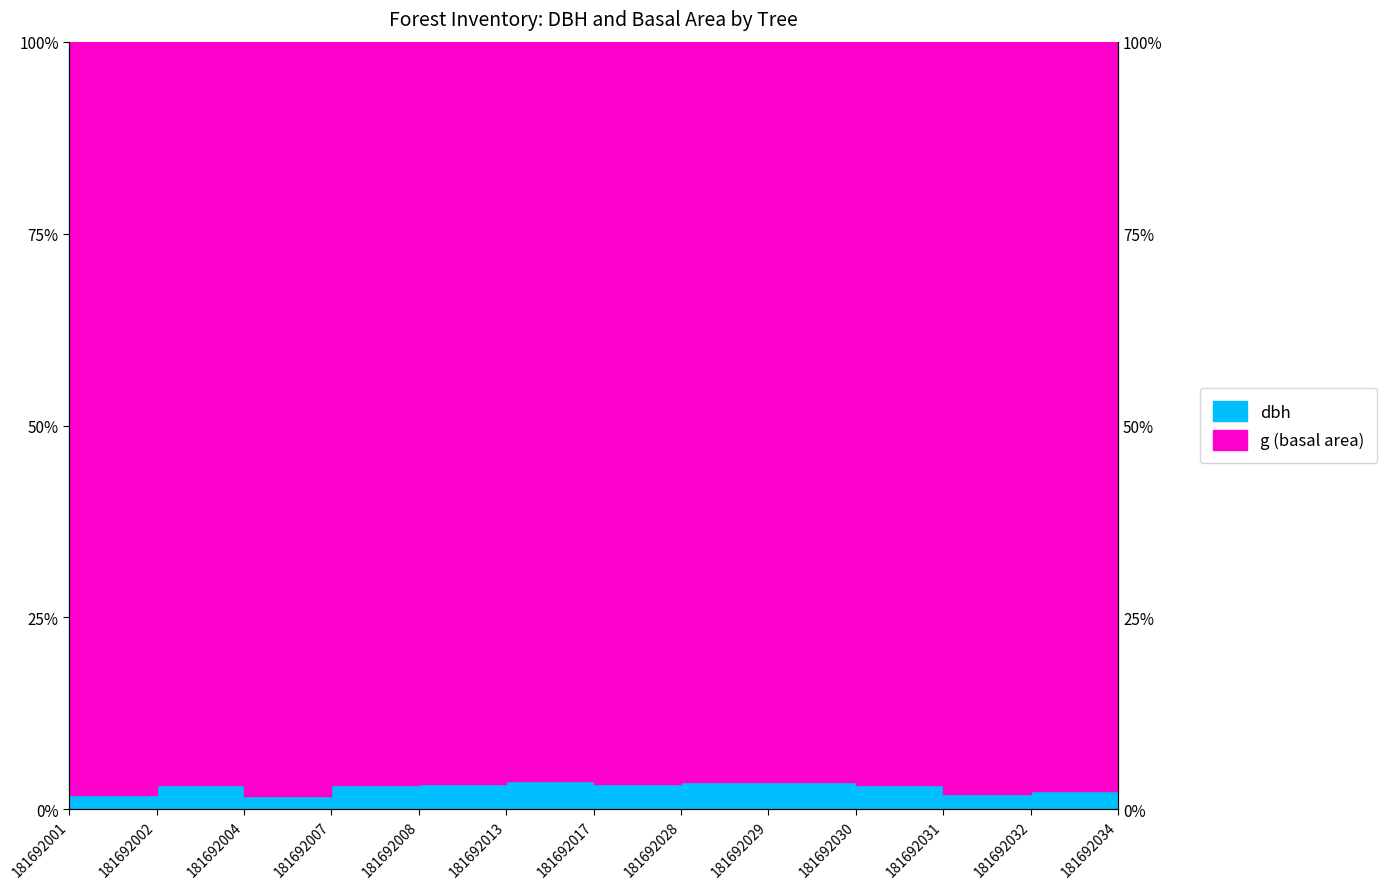

What is the change in value from 181692017 to 181692028?

+0.3